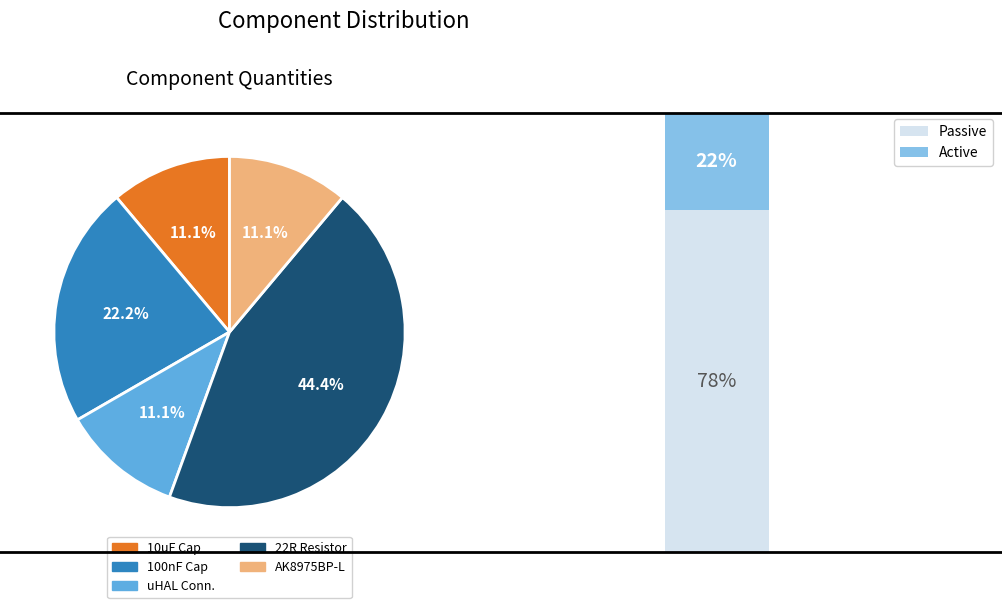

Approximately how many times larger is the value at 22R compared to Murata GCM188R71H104KA57D (10uF)?

4.0